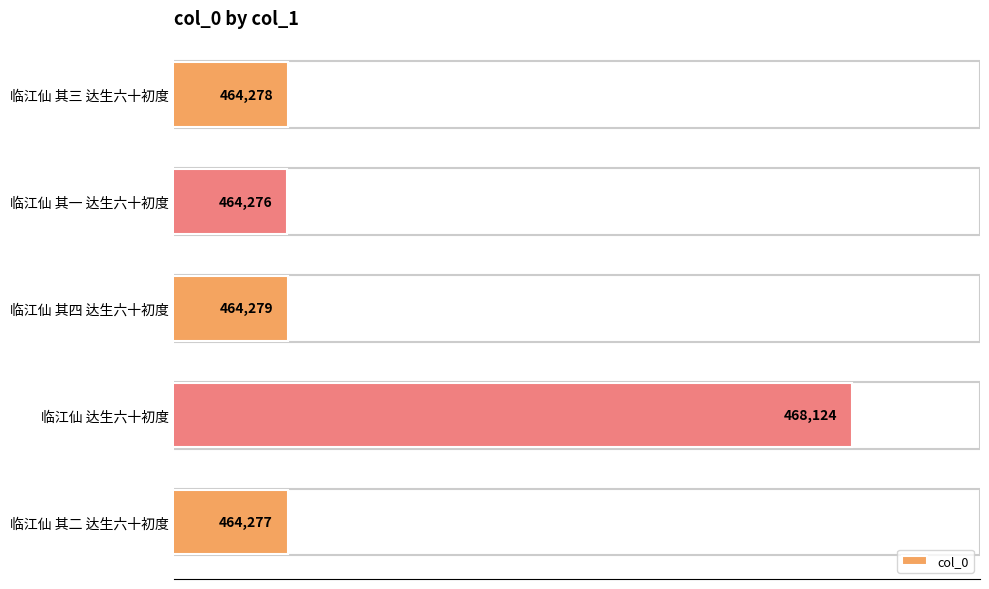

Reading top to bottom, list all the values displayed in this chart.

临江仙 其三 达生六十初度=464278	临江仙 其一 达生六十初度=464276	临江仙 其四 达生六十初度=464279	临江仙 达生六十初度=468124	临江仙 其二 达生六十初度=464277